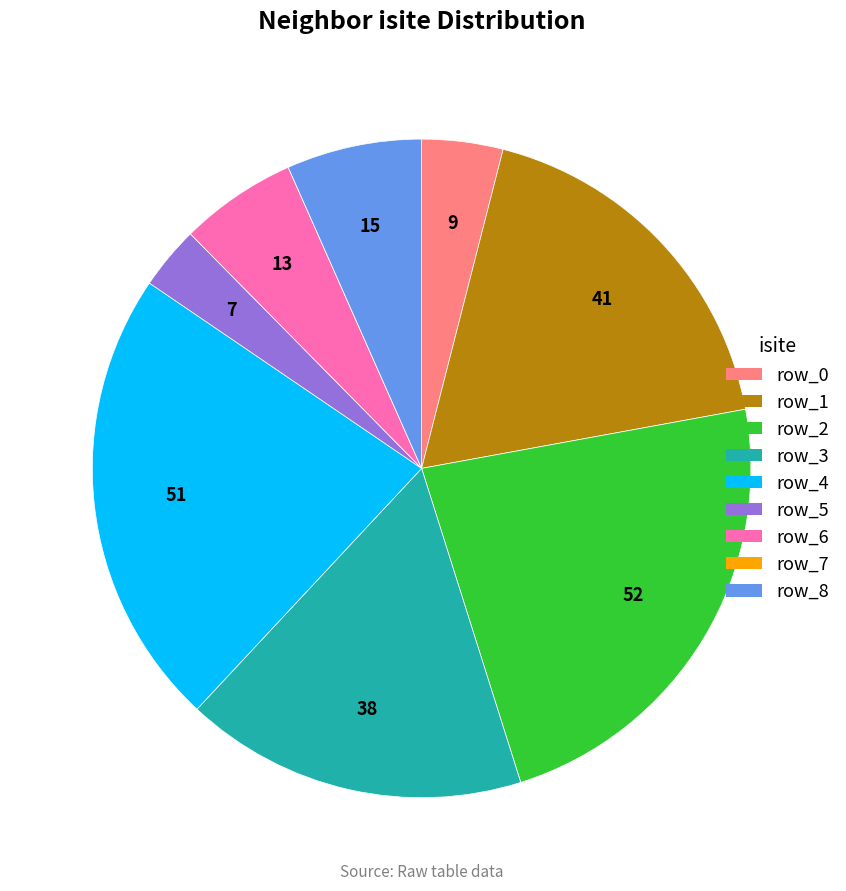

Which has a higher value, row_5 or row_6?

row_6